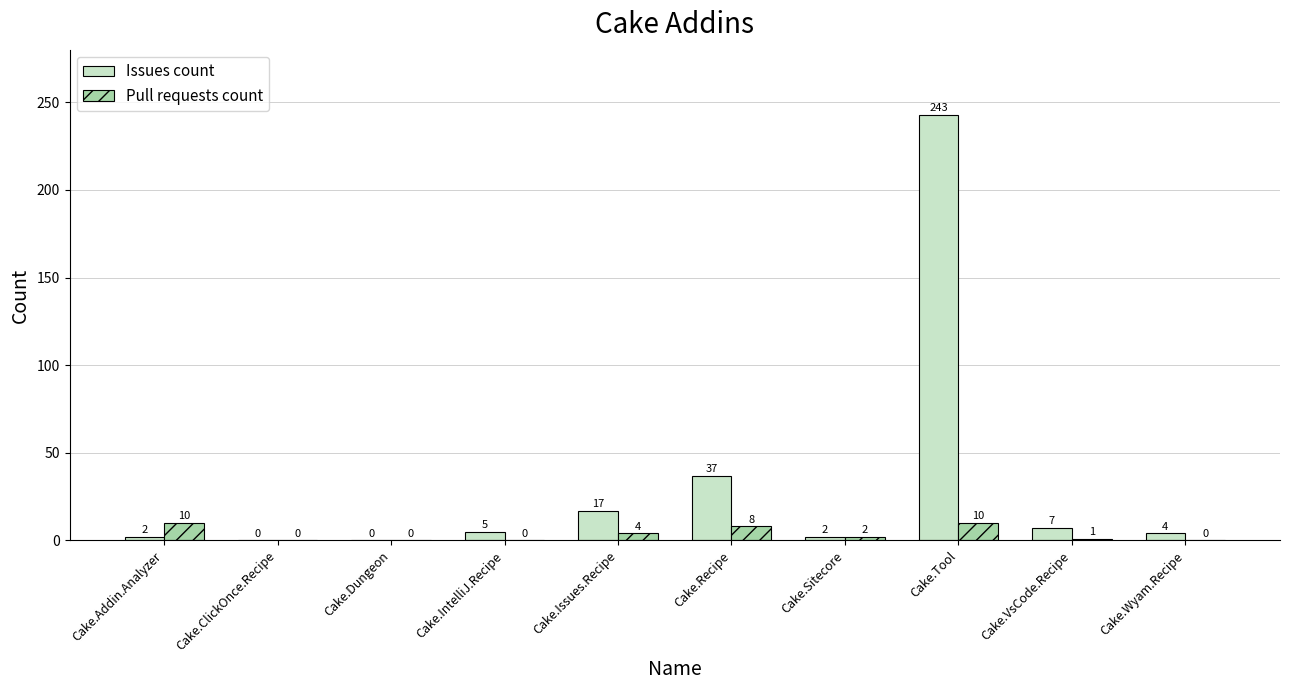

Is it true that Issues count equals 4 at Cake.Wyam.Recipe?

True